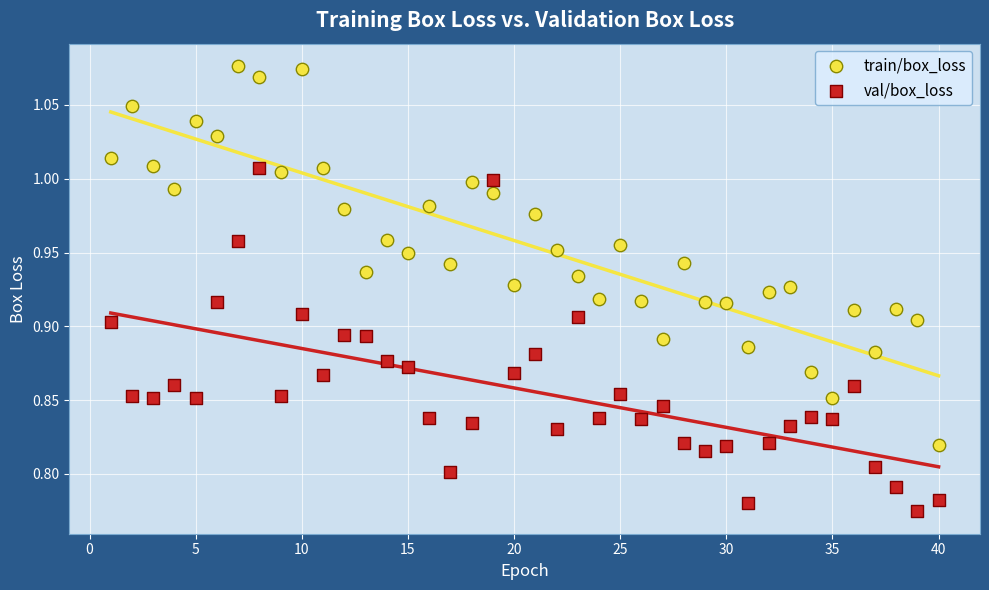

Which series contains the highest Y value?

train/box_loss